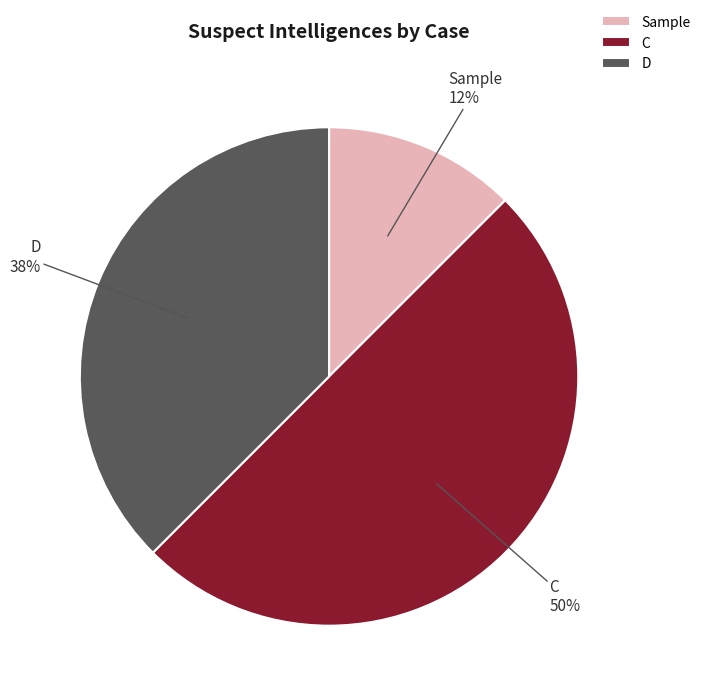

How many segments does this pie chart have?

3